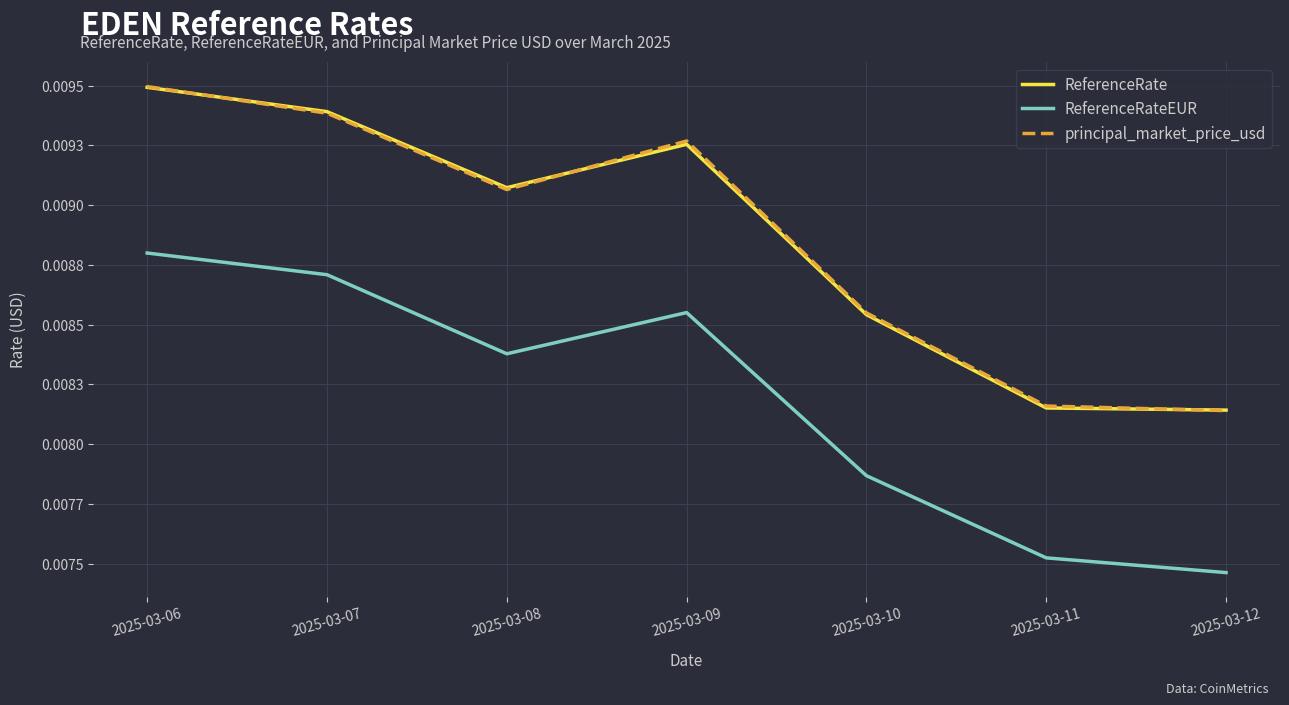

What are all the series names shown in the legend?

ReferenceRate, ReferenceRateEUR, principal_market_price_usd